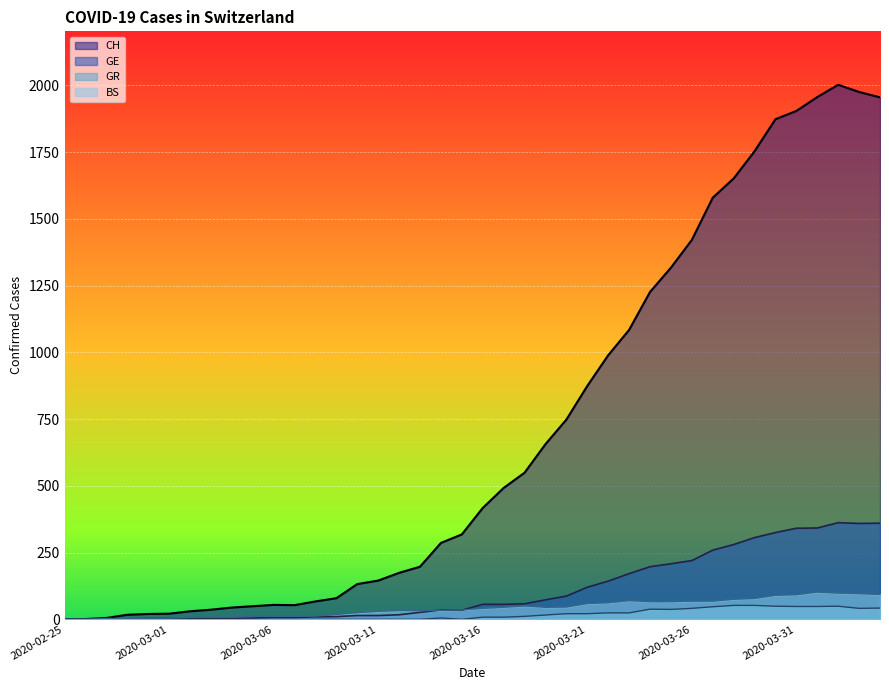

At how many categories does at least one series exceed 937?

14